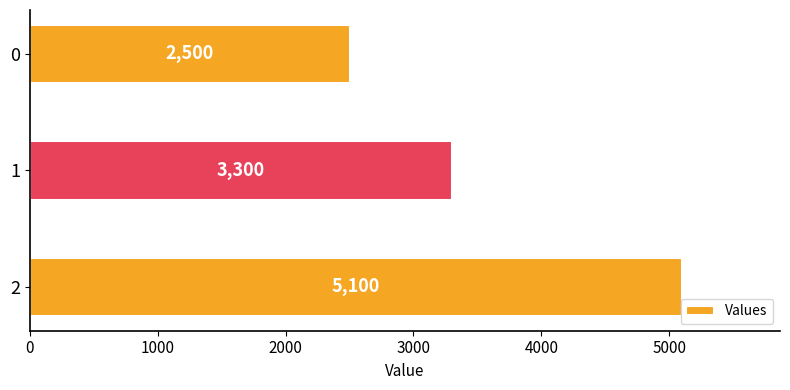

How many data points are less than 3300?

1